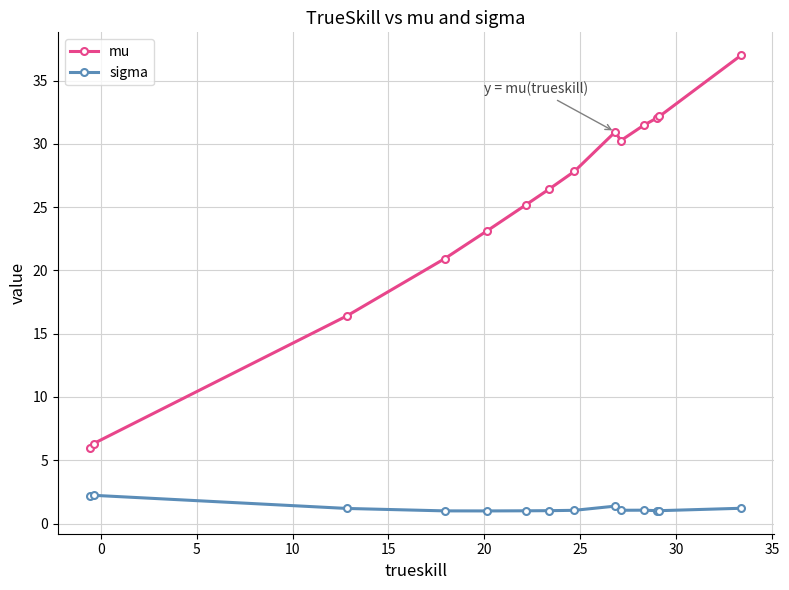

True or false: sigma has more than 2 interior local peaks.

True